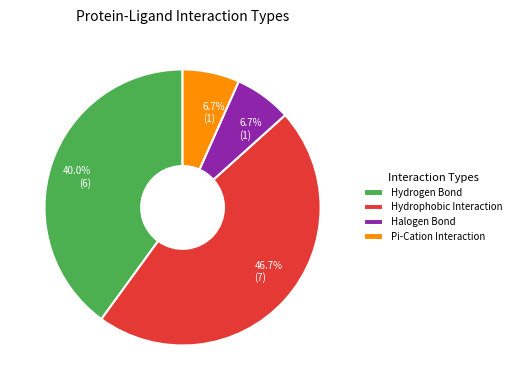

What is the largest slice in the pie chart?

Hydrophobic Interaction